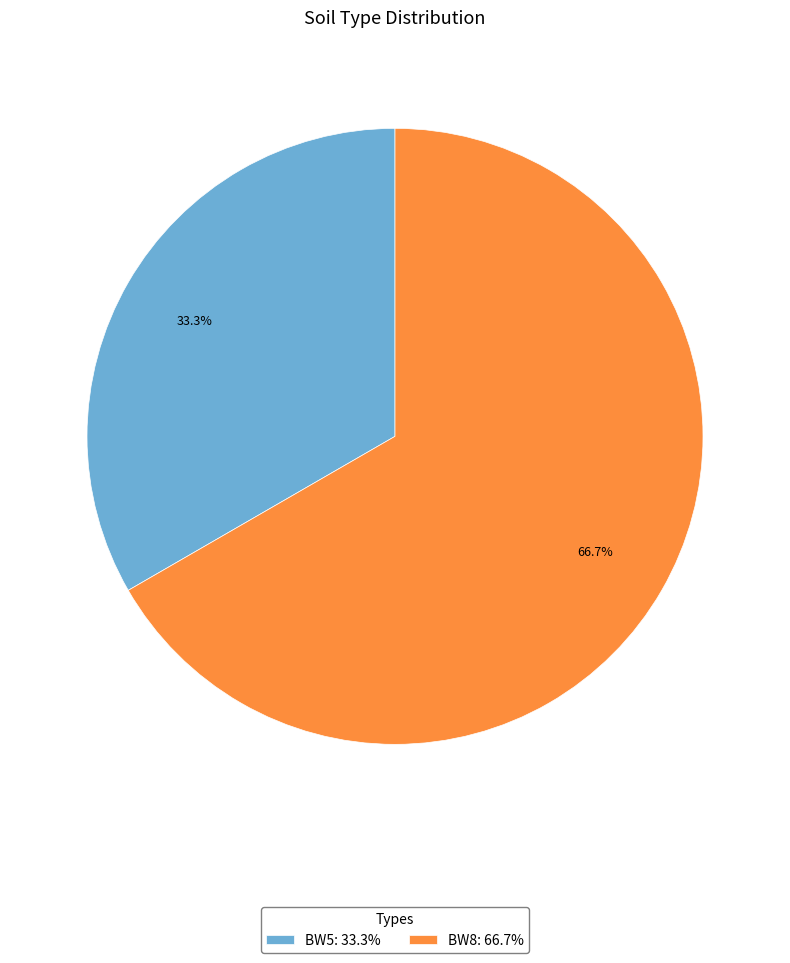

To the nearest percent, what percentage of the pie is BW8?

67%